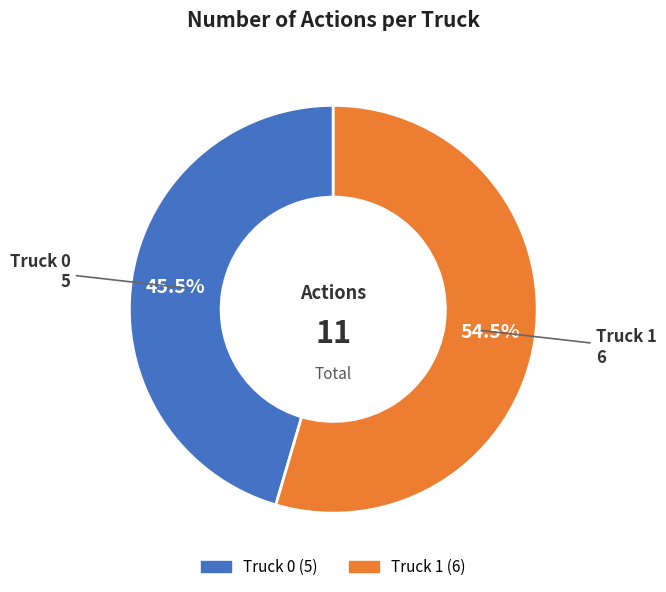

Is it true that Truck 1 is 68% of the pie?

False